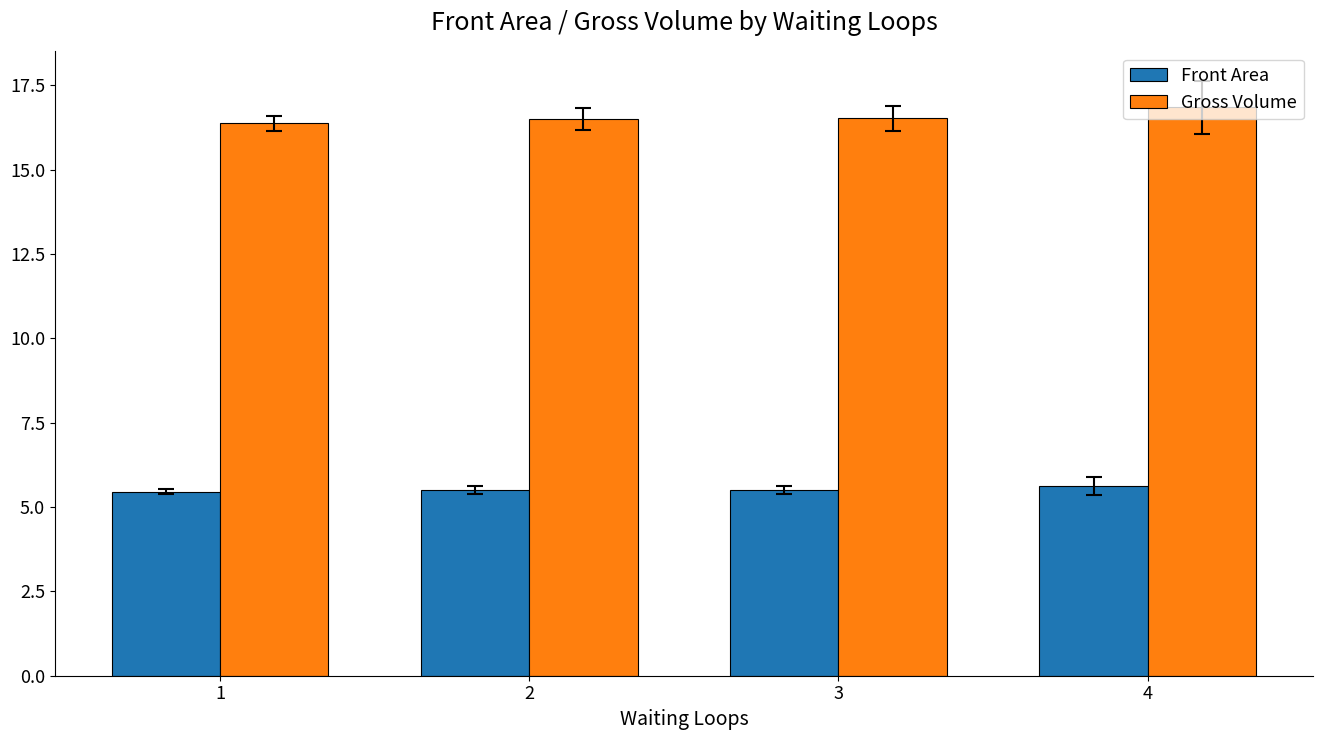

What is the difference between the Gross Volume values at 4 and 1?

0.5